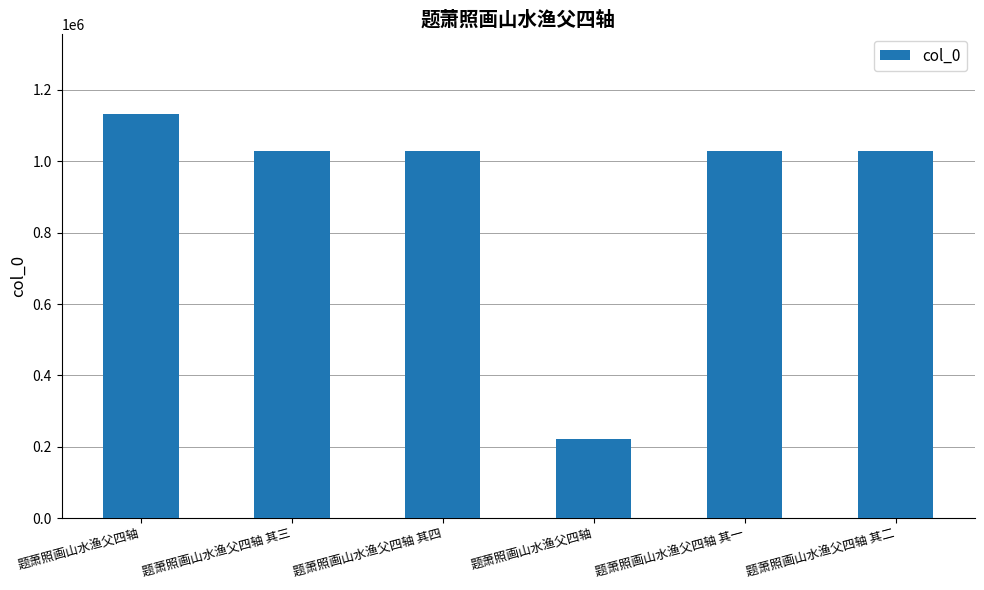

Where is the data nearest to the value 677134?

题萧照画山水渔父四轴 其四